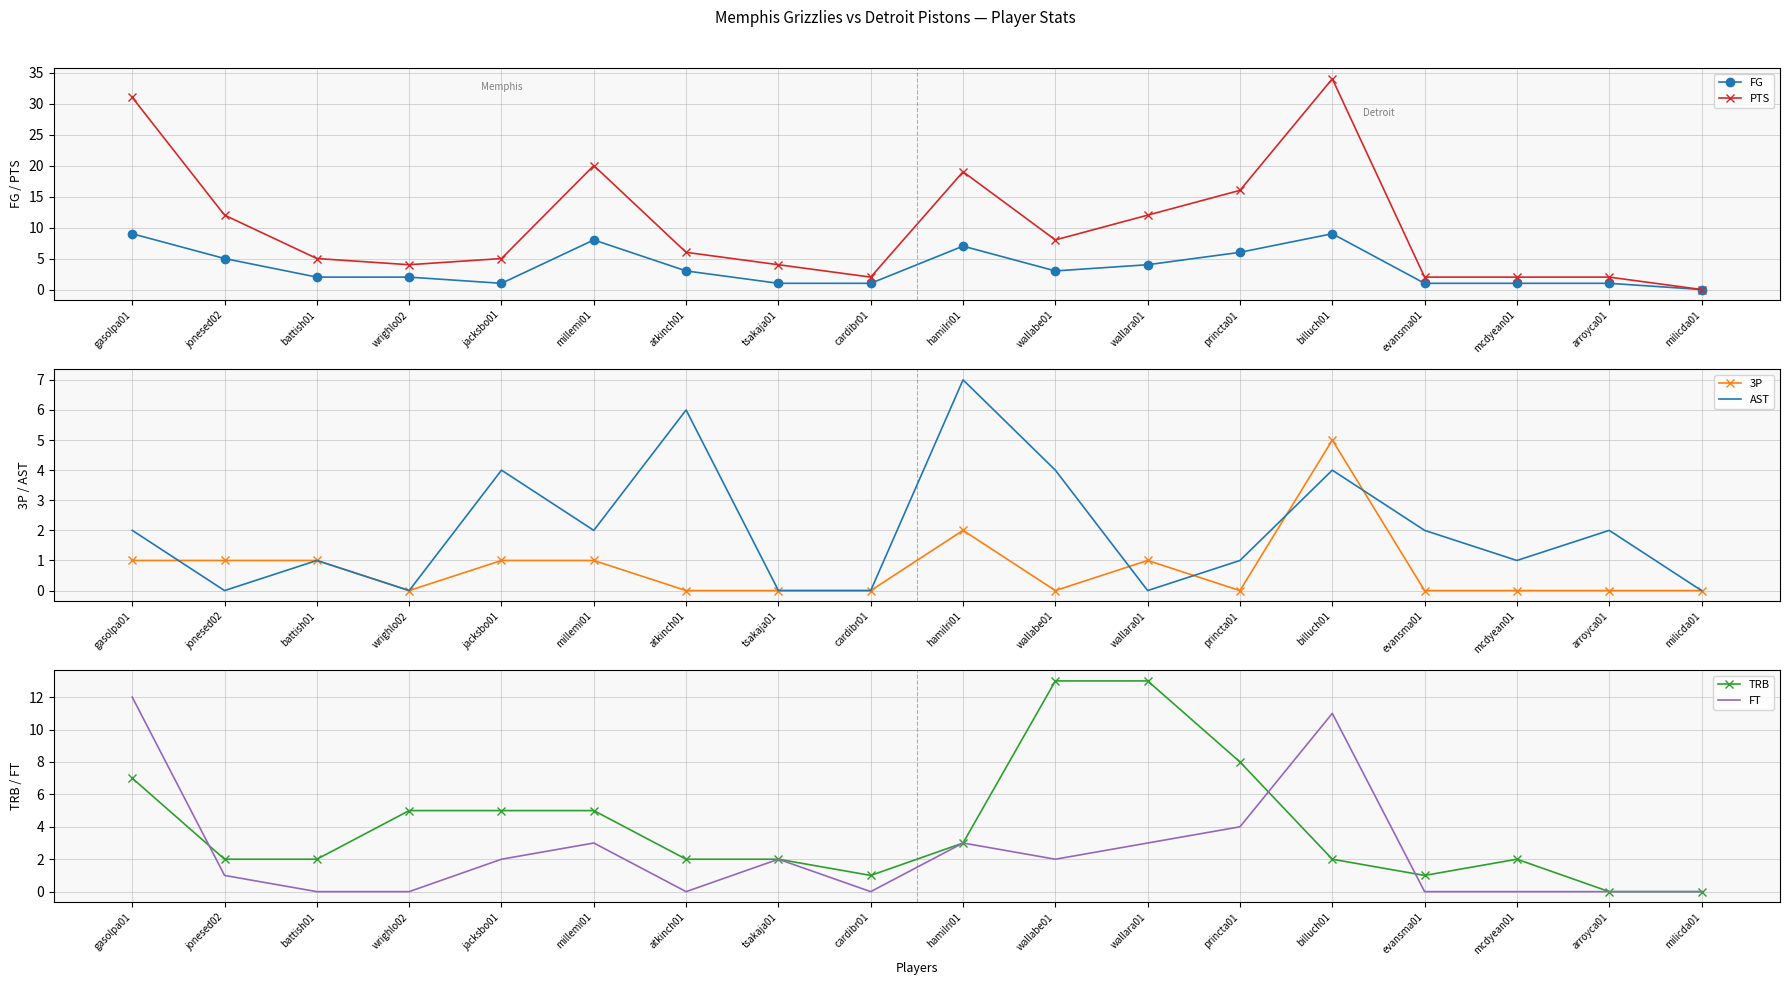

Reading left to right, extract all data points from this chart.

FG: gasolpa01=9	jonesed02=5	battish01=2	wrighlo02=2	jacksbo01=1	millemi01=8	atkinch01=3	tsakaja01=1	cardibr01=1	hamilri01=7	wallabe01=3	wallara01=4	princta01=6	billuch01=9	evansma01=1	mcdyean01=1	arroyca01=1	milicda01=0
PTS: gasolpa01=31	jonesed02=12	battish01=5	wrighlo02=4	jacksbo01=5	millemi01=20	atkinch01=6	tsakaja01=4	cardibr01=2	hamilri01=19	wallabe01=8	wallara01=12	princta01=16	billuch01=34	evansma01=2	mcdyean01=2	arroyca01=2	milicda01=0
3P: gasolpa01=1	jonesed02=1	battish01=1	wrighlo02=0	jacksbo01=1	millemi01=1	atkinch01=0	tsakaja01=0	cardibr01=0	hamilri01=2	wallabe01=0	wallara01=1	princta01=0	billuch01=5	evansma01=0	mcdyean01=0	arroyca01=0	milicda01=0
AST: gasolpa01=2	jonesed02=0	battish01=1	wrighlo02=0	jacksbo01=4	millemi01=2	atkinch01=6	tsakaja01=0	cardibr01=0	hamilri01=7	wallabe01=4	wallara01=0	princta01=1	billuch01=4	evansma01=2	mcdyean01=1	arroyca01=2	milicda01=0
TRB: gasolpa01=7	jonesed02=2	battish01=2	wrighlo02=5	jacksbo01=5	millemi01=5	atkinch01=2	tsakaja01=2	cardibr01=1	hamilri01=3	wallabe01=13	wallara01=13	princta01=8	billuch01=2	evansma01=1	mcdyean01=2	arroyca01=0	milicda01=0
FT: gasolpa01=12	jonesed02=1	battish01=0	wrighlo02=0	jacksbo01=2	millemi01=3	atkinch01=0	tsakaja01=2	cardibr01=0	hamilri01=3	wallabe01=2	wallara01=3	princta01=4	billuch01=11	evansma01=0	mcdyean01=0	arroyca01=0	milicda01=0